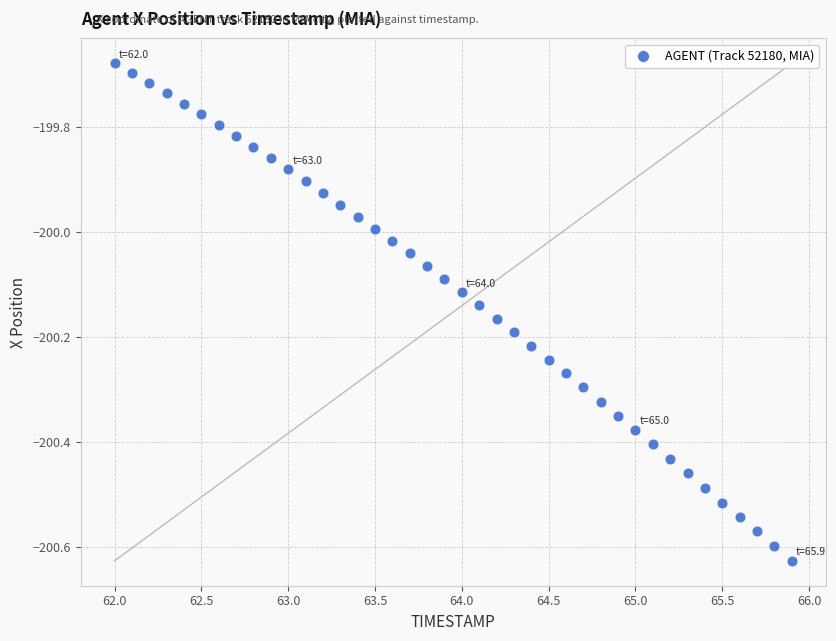

What is the range of X values (max minus min)?

3.9